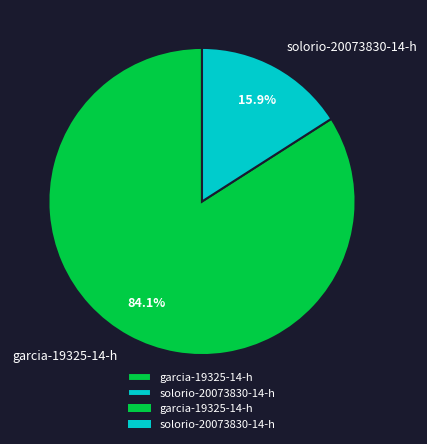

Which category has the smallest portion of the pie?

solorio-20073830-14-h